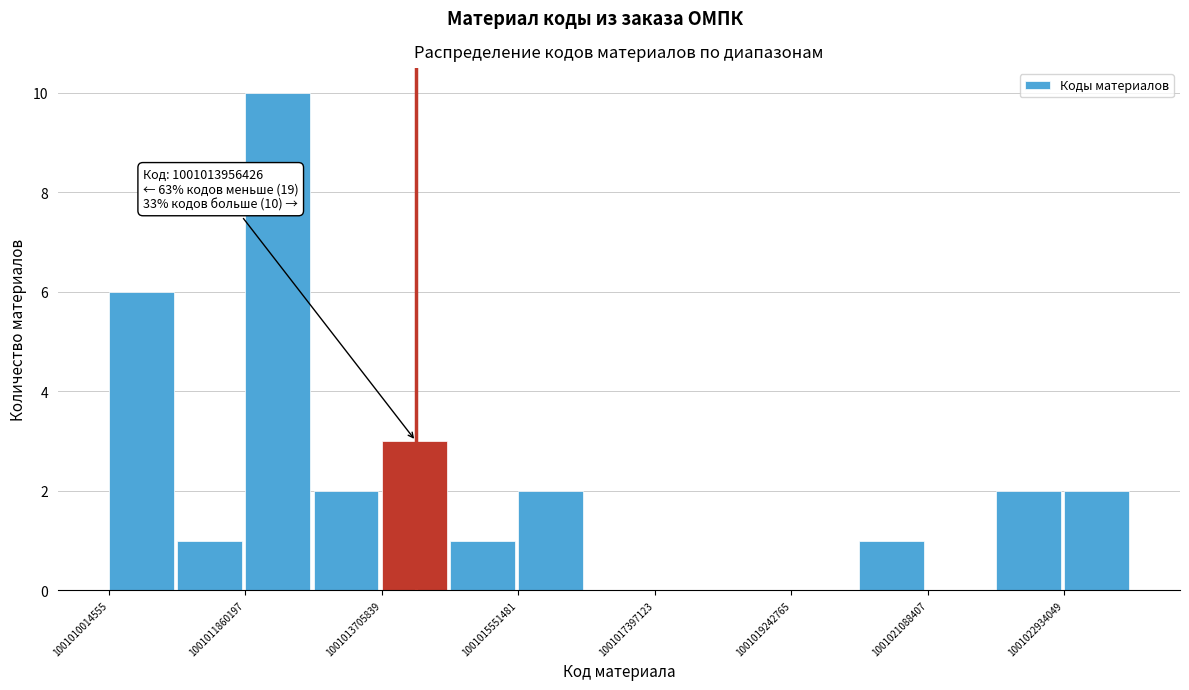

Which range on the x-axis has the tallest bar?

1001011800000 to 1001012800000